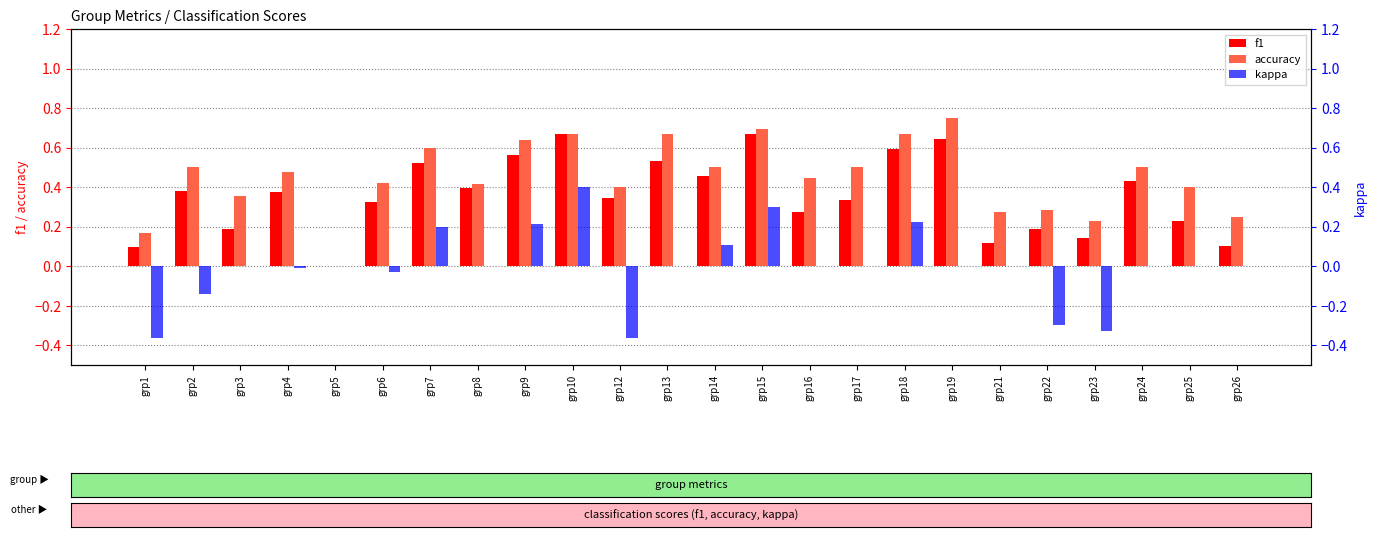

Is the value of kappa at grp1 greater than the value of f1 at grp21?

No